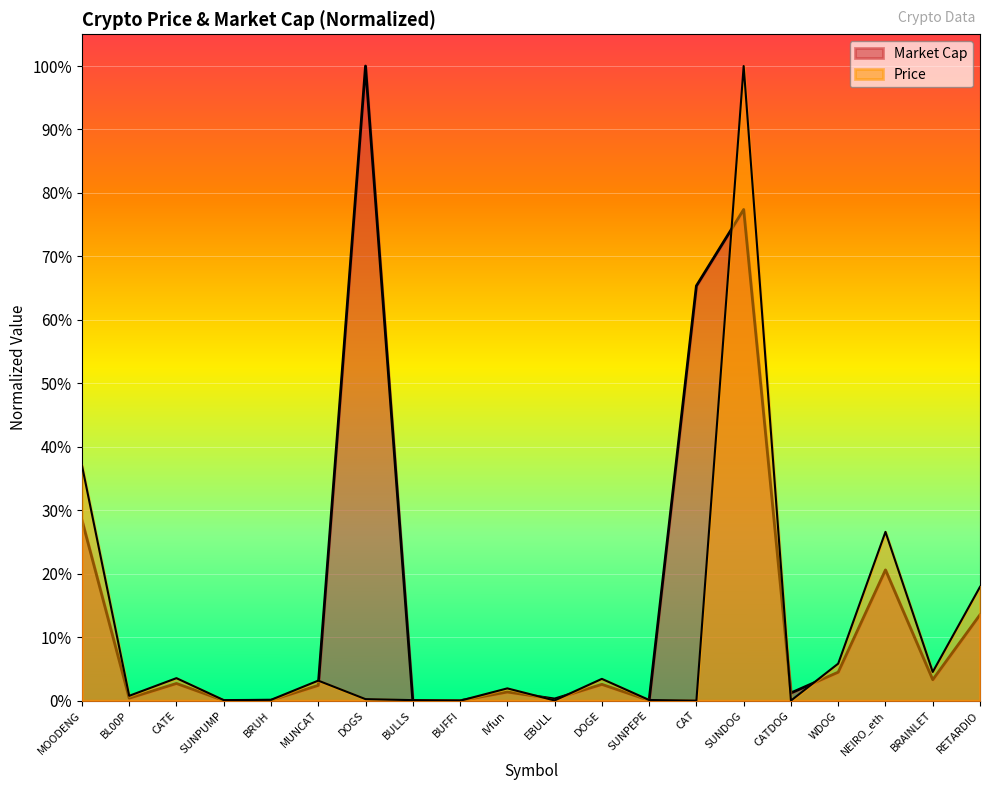

At which label is Price closest to 0?

BUFFI